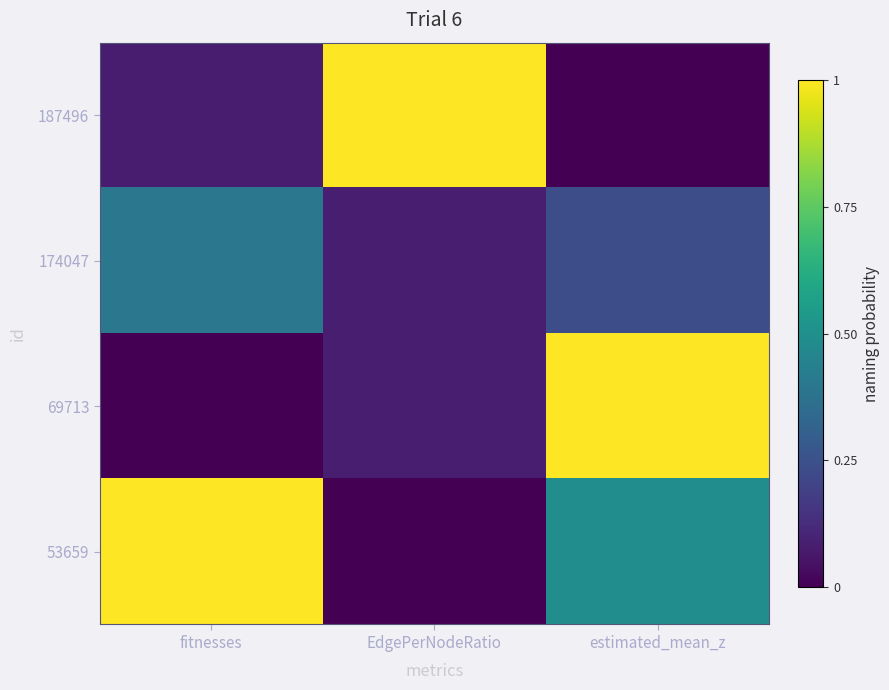

Reading left to right, list all the values displayed in this chart.

187496: fitnesses=0.1	EdgePerNodeRatio=1.0	estimated_mean_z=0.0
174047: fitnesses=0.4	EdgePerNodeRatio=0.1	estimated_mean_z=0.2
69713: fitnesses=0.0	EdgePerNodeRatio=0.1	estimated_mean_z=1.0
53659: fitnesses=1.0	EdgePerNodeRatio=0.0	estimated_mean_z=0.5